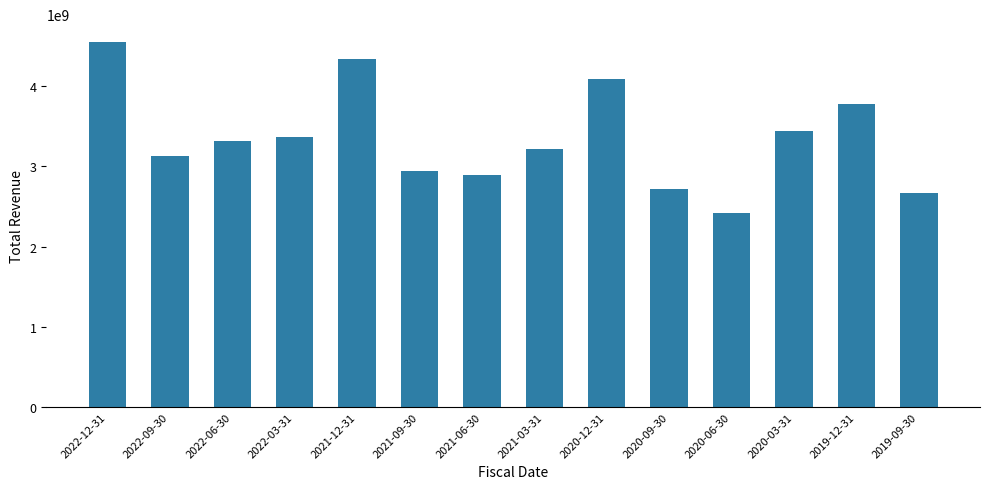

Where is the data nearest to the value 3481500000?

2020-03-31